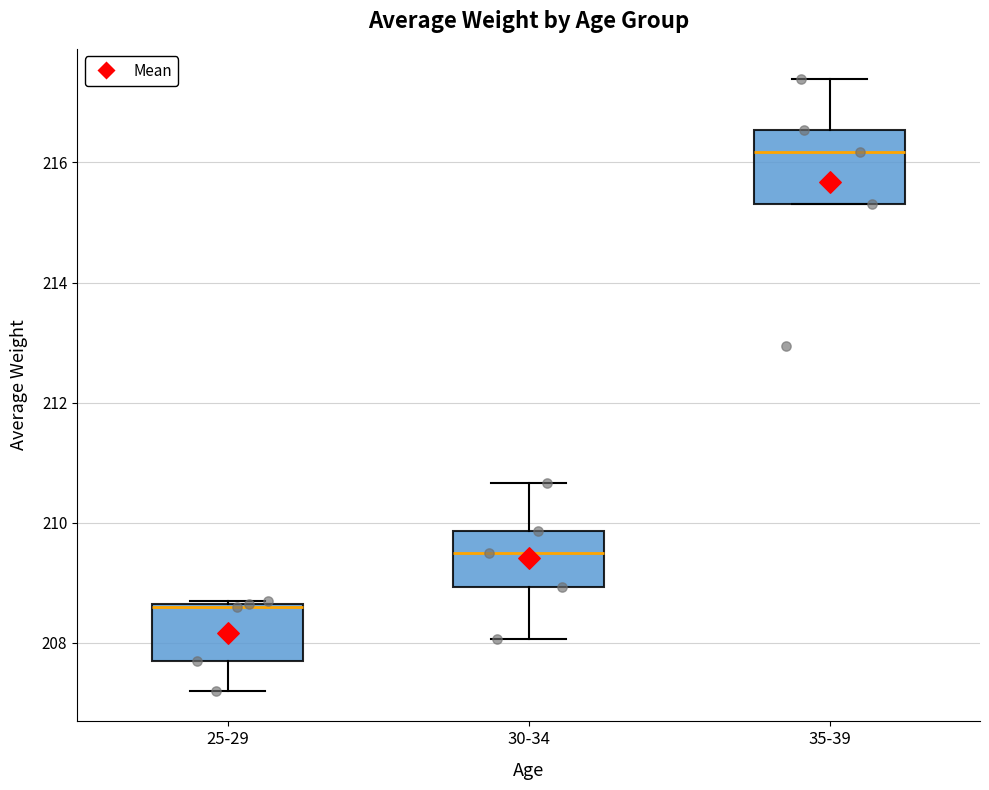

Which box's median line is the highest?

35-39